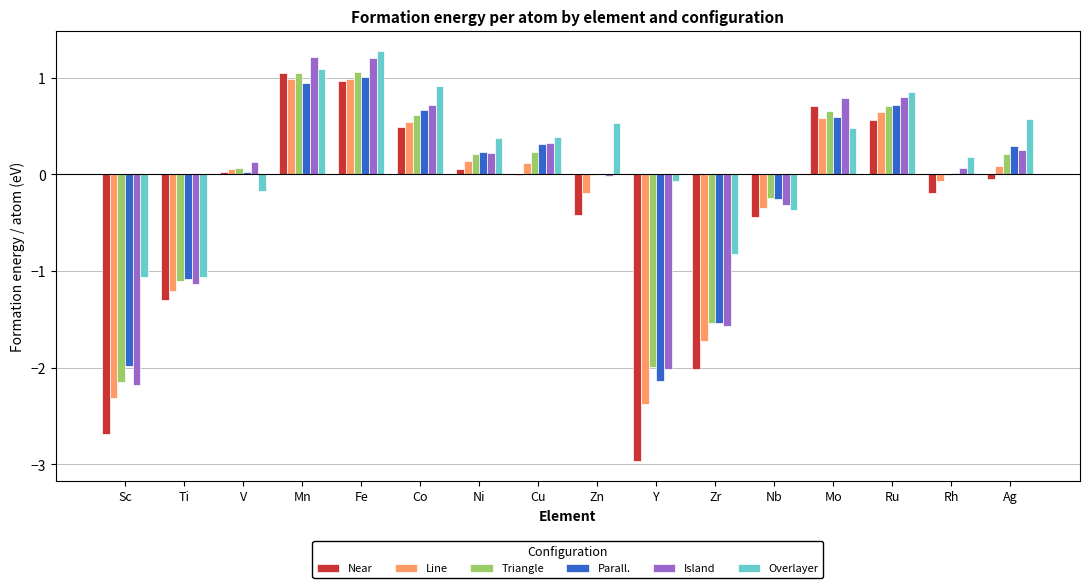

Between V and Nb, which series saw the biggest shift?

Near